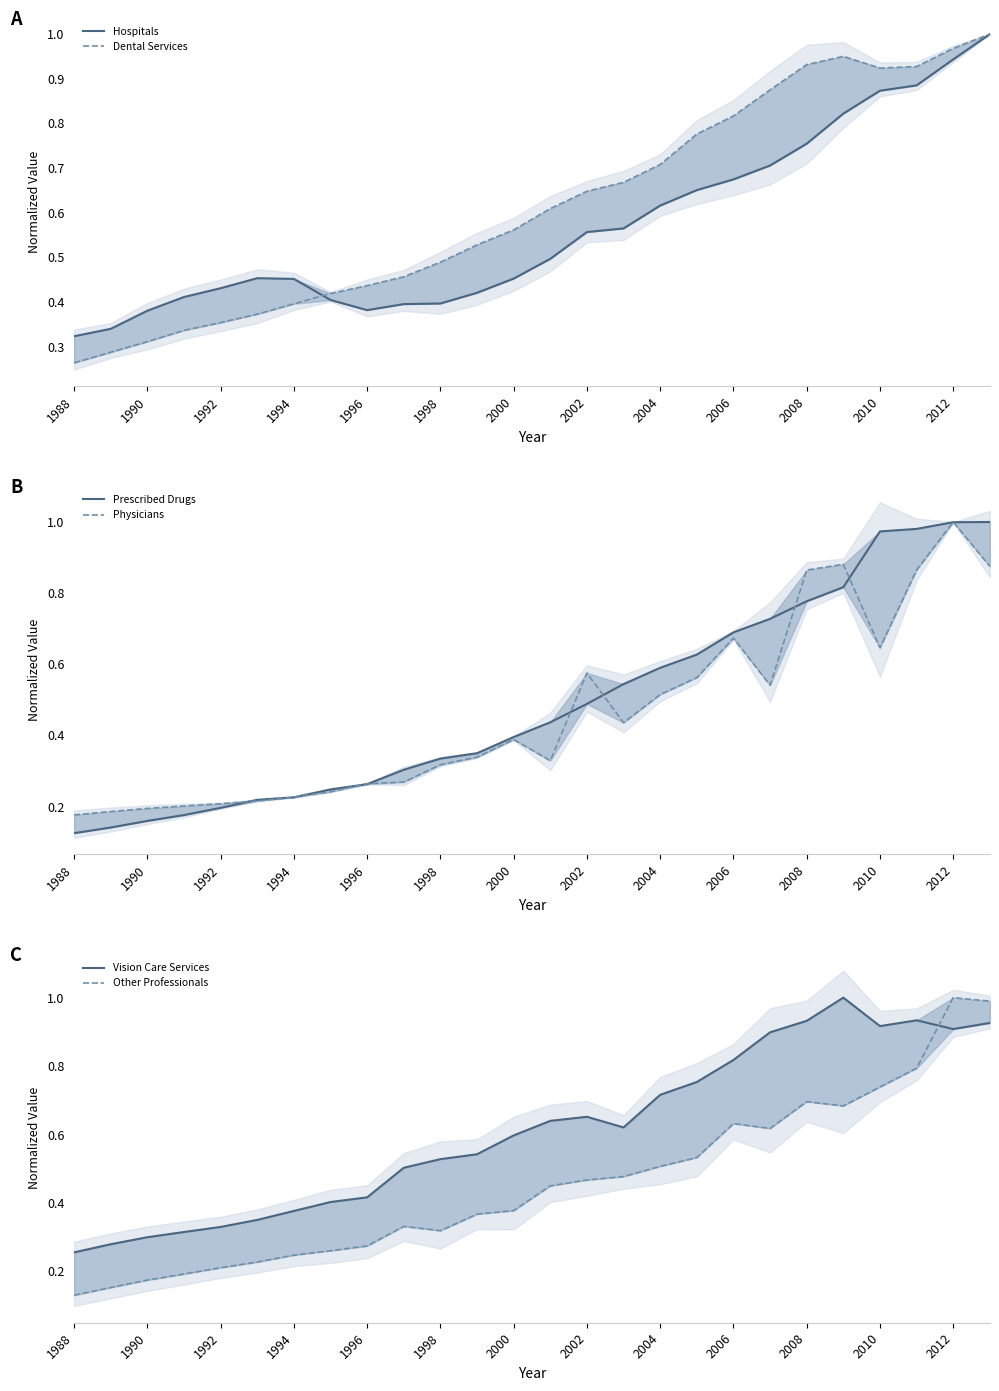

What is the sum of the Physicians values at 1998 and 25?

1.1